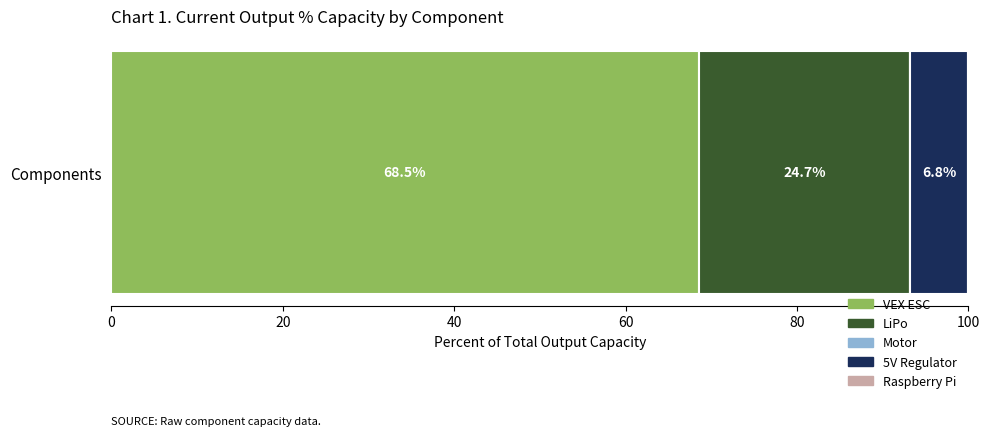

List the labels in order of VEX ESC value, smallest first.

Components